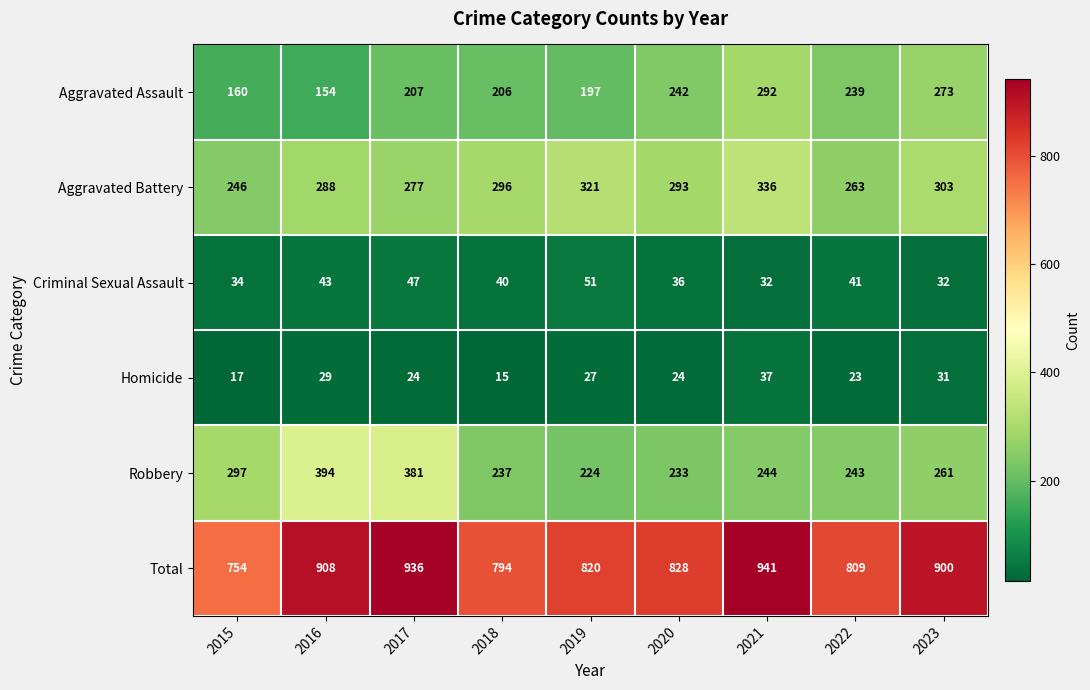

Read the Aggravated Assault value at 2016.

154